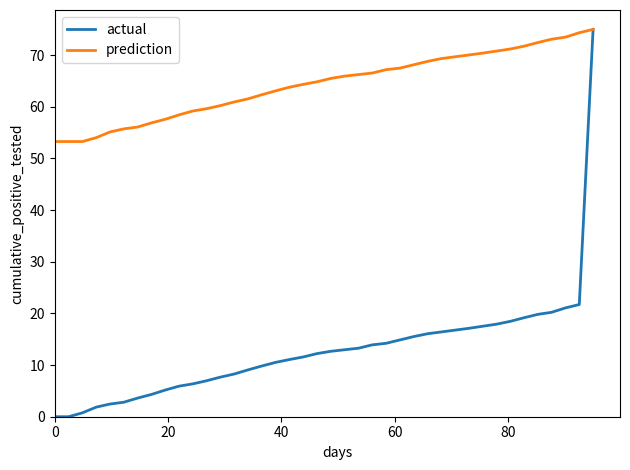

What is the maximum value for actual?

75.0